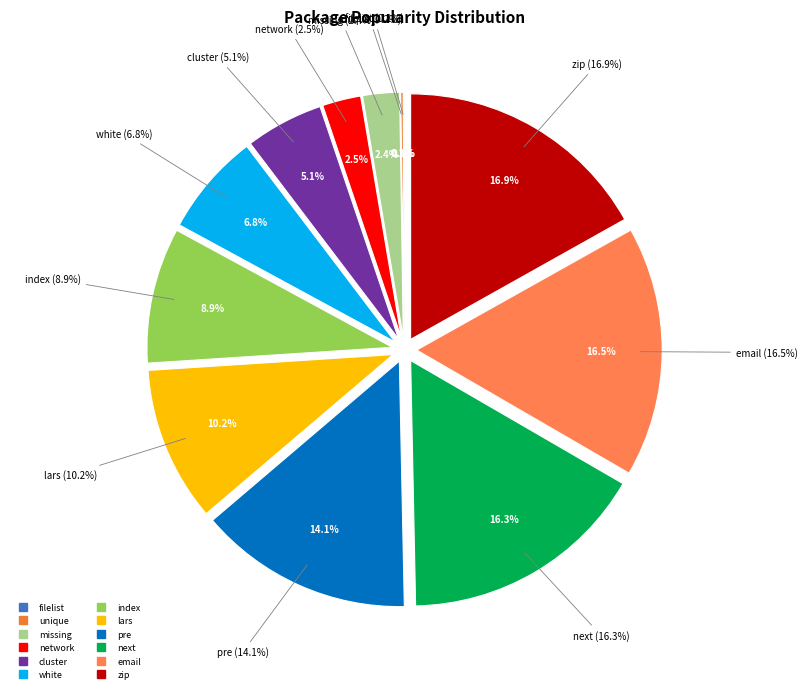

Is it true that network is 3% of the pie?

True